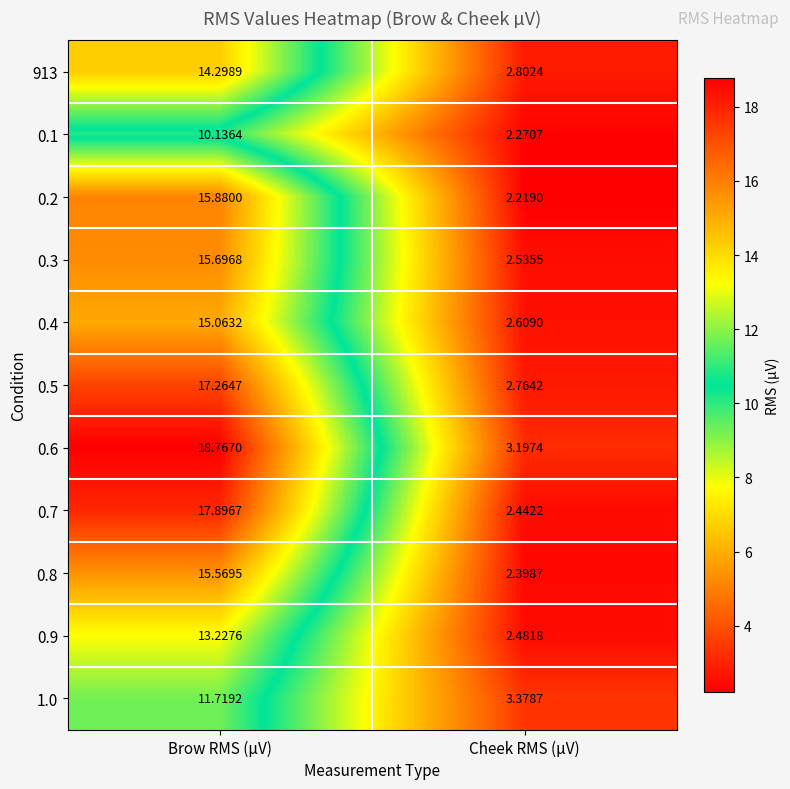

List the labels in order of 0.1 value, smallest first.

Cheek RMS (µV), Brow RMS (µV)